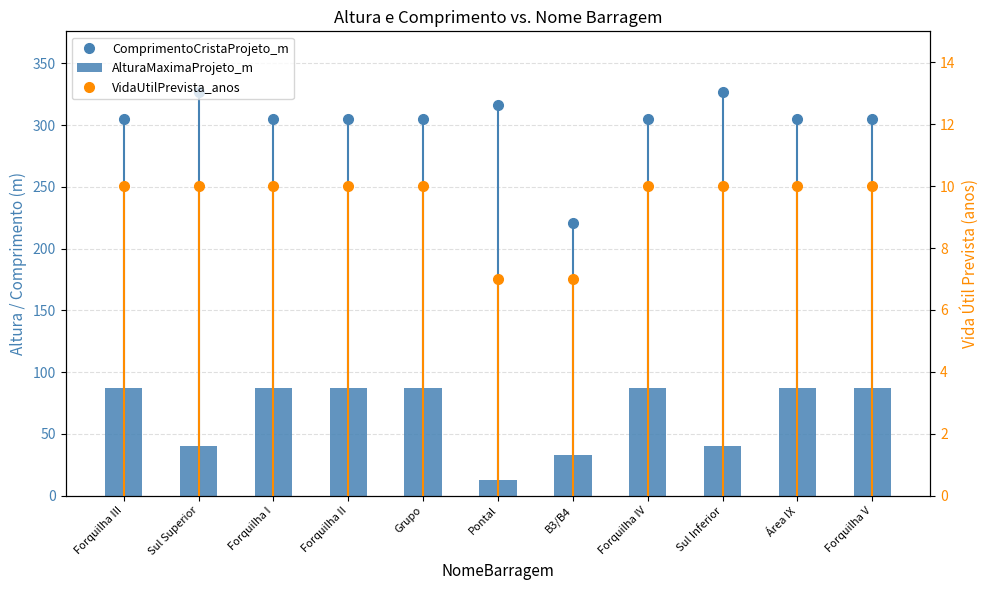

The value of AlturaMaximaProjeto_m at Forquilha IV is 136.8. True or false?

False